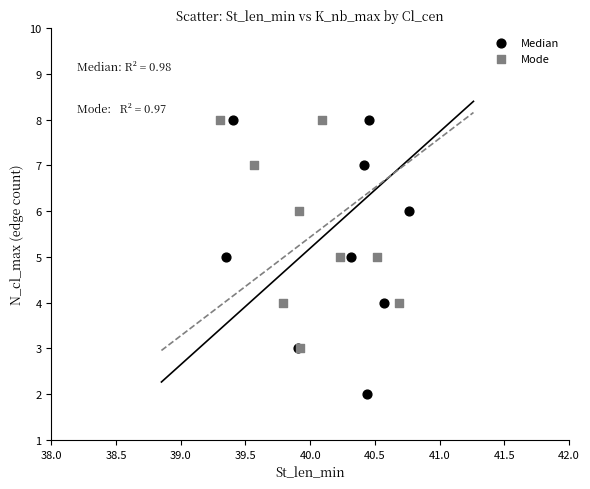

Which series reaches the minimum Y coordinate?

Median